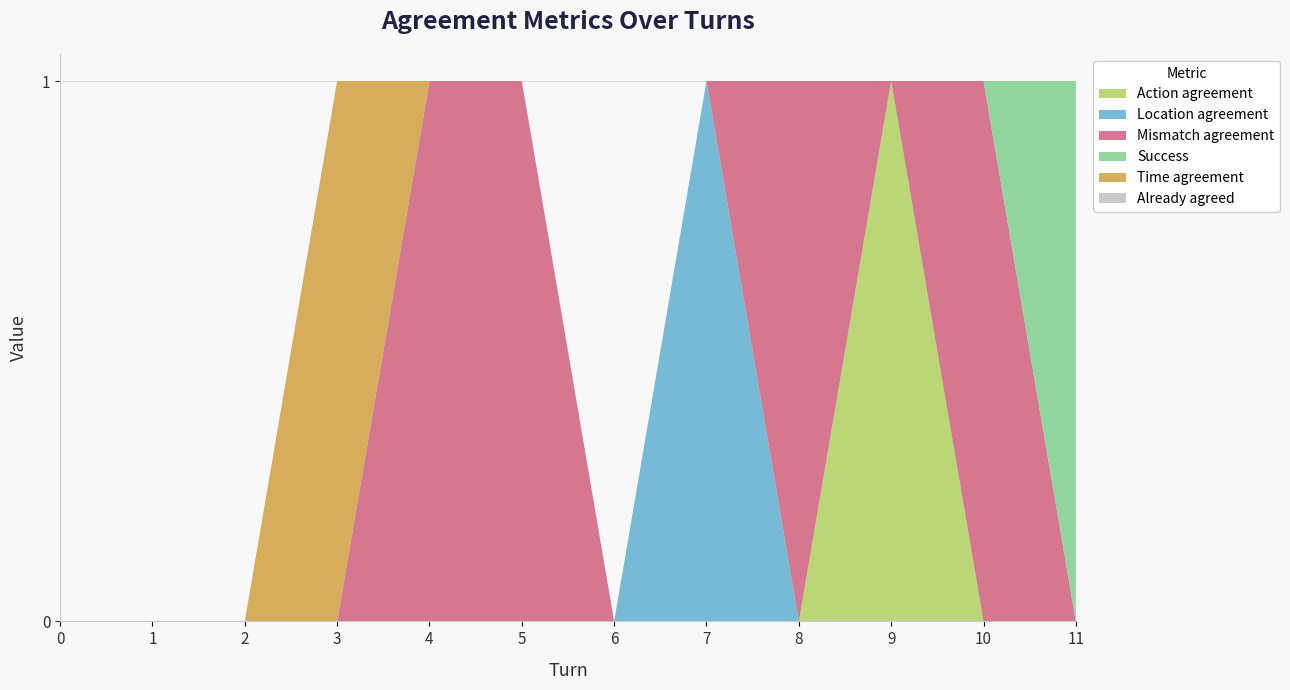

Reading left to right, what are all the values shown in this chart?

Action agreement: 0	0	0	0	0	0	0	0	0	1	0	0
Location agreement: 0	0	0	0	0	0	0	1	0	0	0	0
Mismatch agreement: 0	0	0	0	1	1	0	0	1	0	1	0
Success: 0	0	0	0	0	0	0	0	0	0	0	1
Time agreement: 0	0	0	1	0	0	0	0	0	0	0	0
Already agreed: 0	0	0	0	0	0	0	0	0	0	0	0